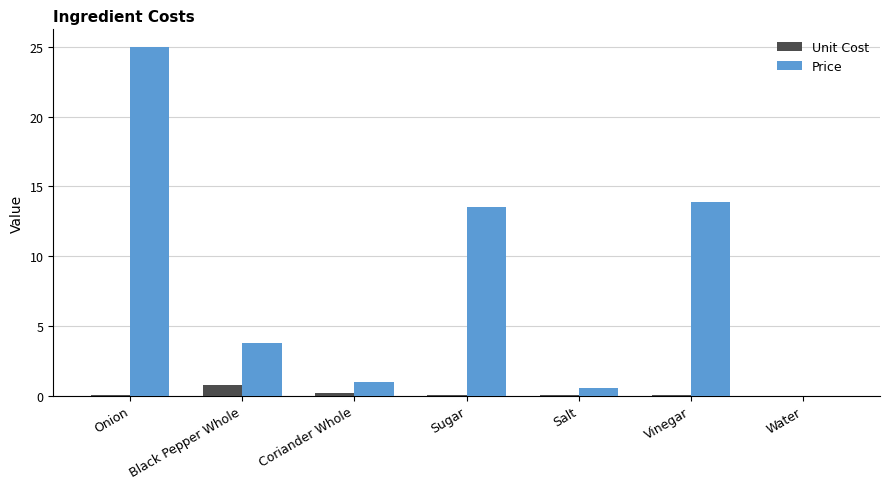

How many groups of bars are there?

7